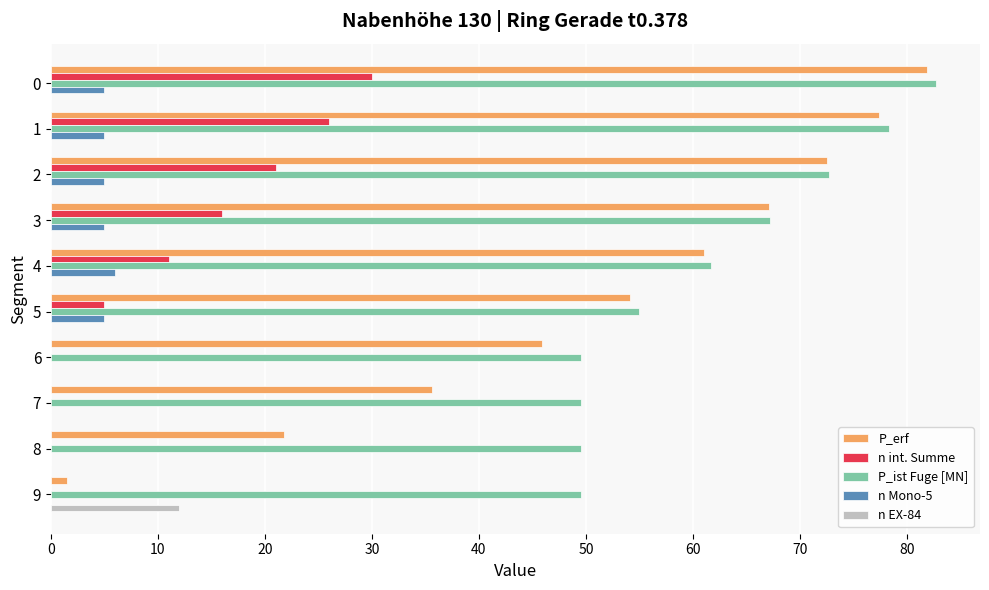

Count the number of categories in the chart.

10